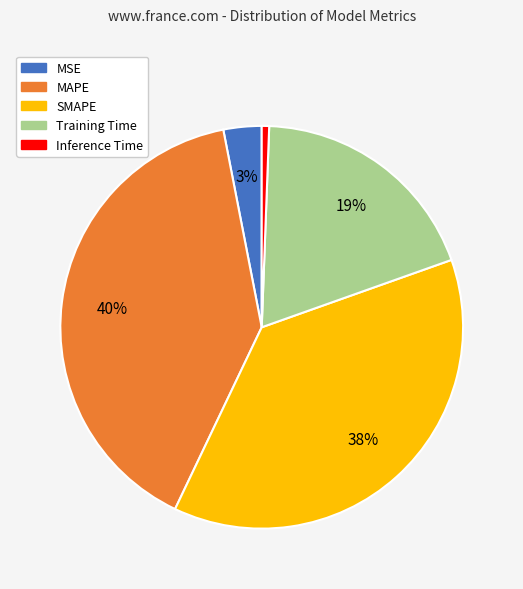

Combined, do SMAPE and MAPE account for over 50%?

Yes